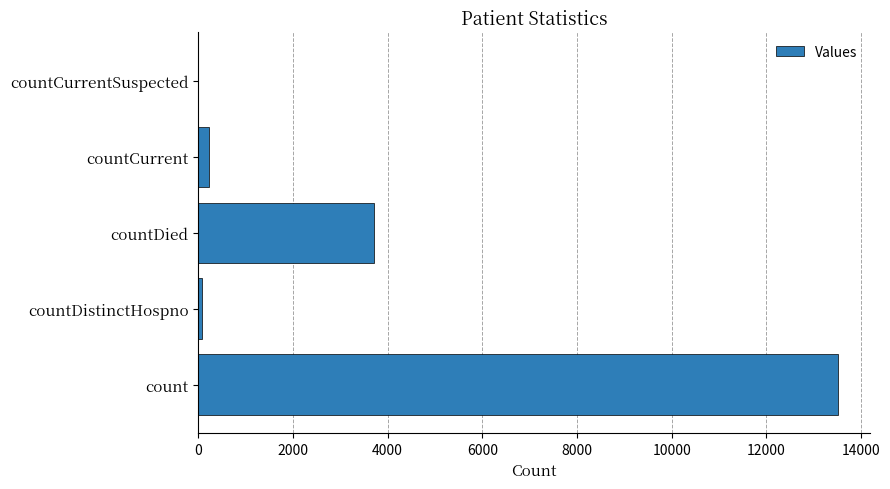

Reading top to bottom, extract all data points from this chart.

countCurrentSuspected=0	countCurrent=220	countDied=3703	countDistinctHospno=73	count=13505